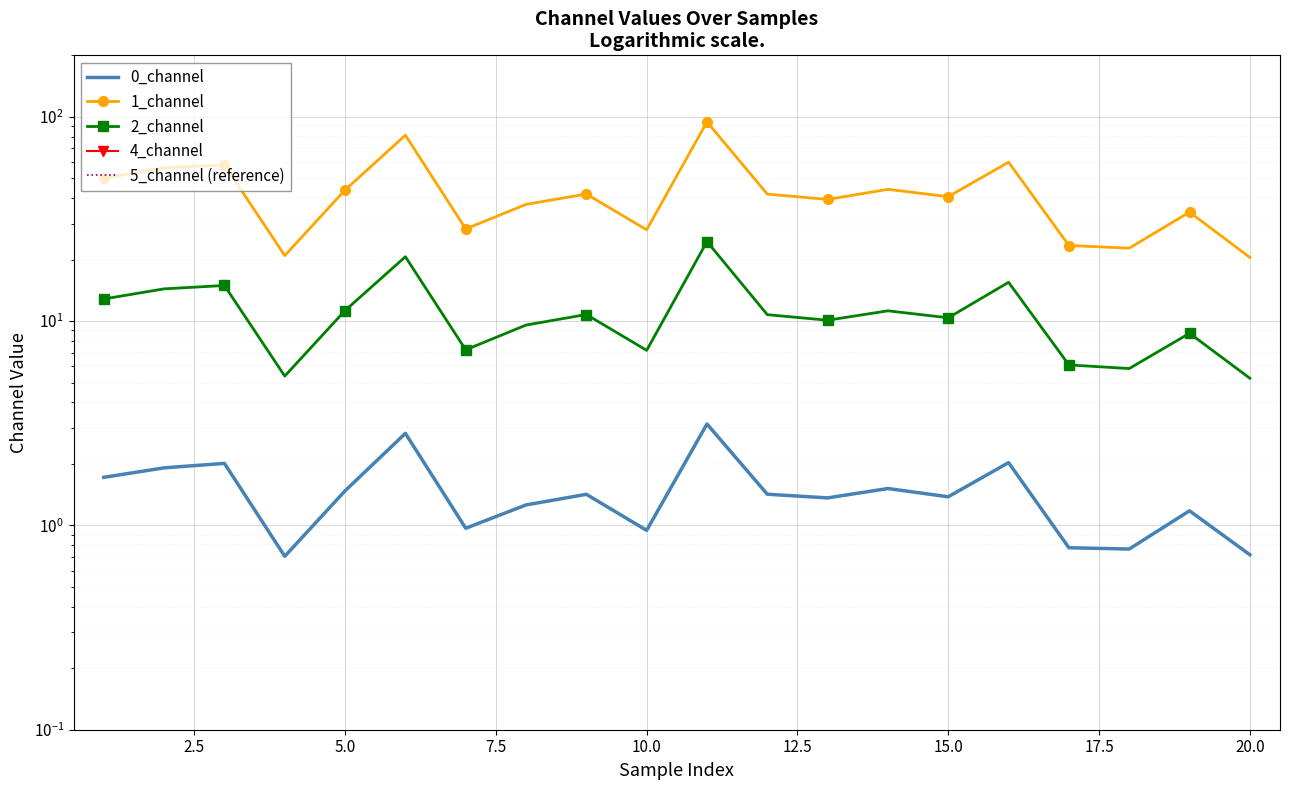

What is the difference between the maximum and minimum values in the 1_channel series?

74.0